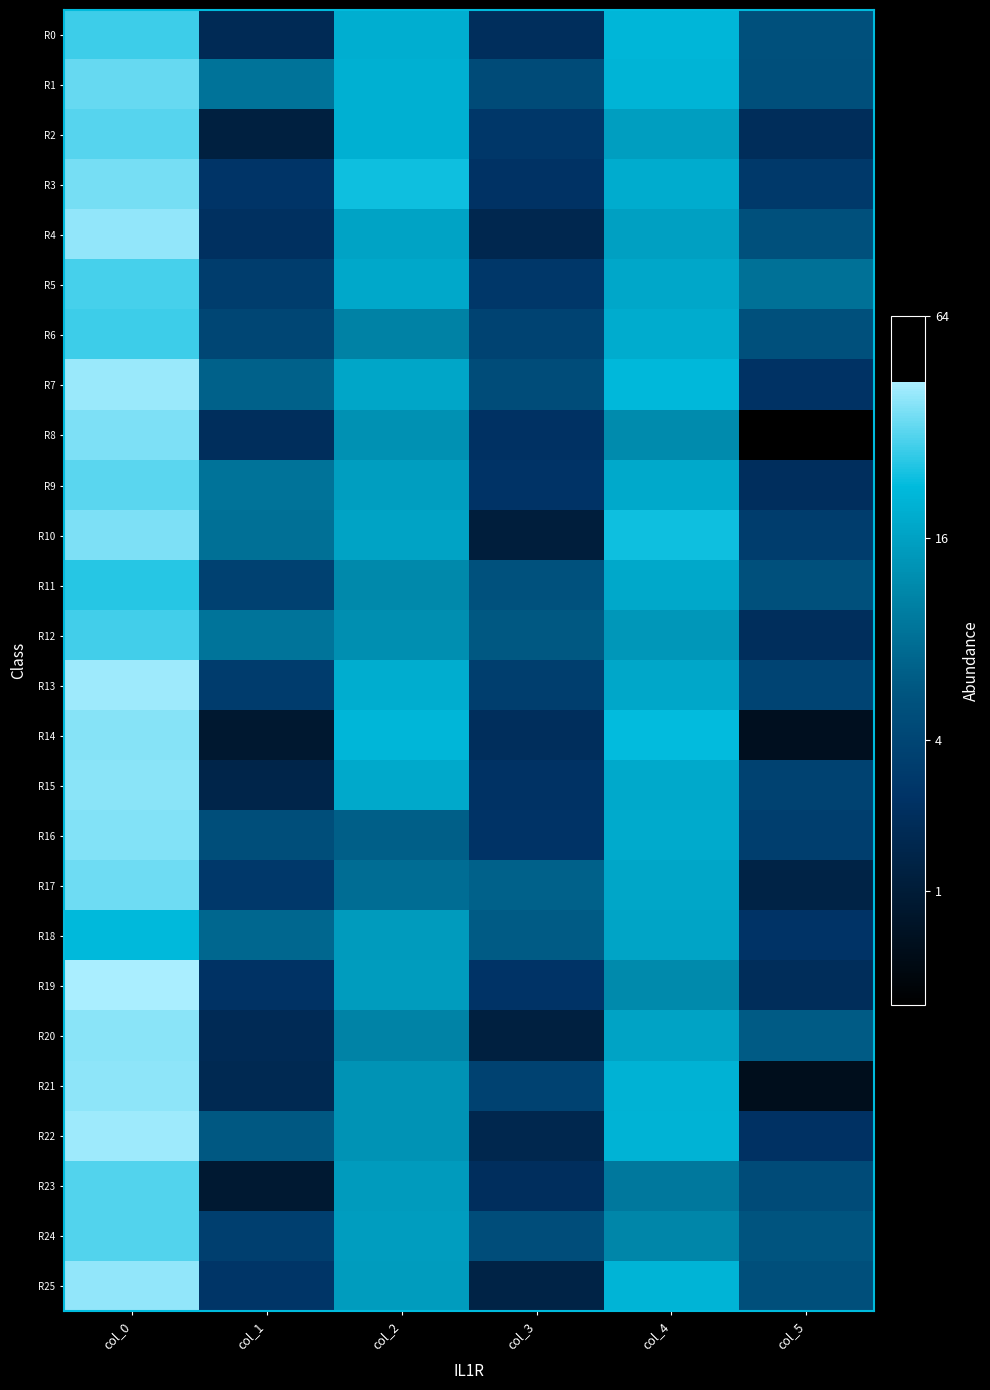

Reading left to right, transcribe all the data shown in this chart.

R0: col_0=4.9	col_1=1.5	col_2=4.3	col_3=1.6	col_4=4.5	col_5=2.6
R1: col_0=5.1	col_1=3.3	col_2=4.4	col_3=2.5	col_4=4.4	col_5=2.6
R2: col_0=5.0	col_1=1.2	col_2=4.4	col_3=2.0	col_4=4.0	col_5=1.6
R3: col_0=5.2	col_1=1.9	col_2=4.6	col_3=1.8	col_4=4.3	col_5=2.0
R4: col_0=5.3	col_1=1.7	col_2=4.1	col_3=1.4	col_4=4.1	col_5=2.6
R5: col_0=4.9	col_1=2.1	col_2=4.2	col_3=2.0	col_4=4.2	col_5=3.2
R6: col_0=4.9	col_1=2.3	col_2=3.5	col_3=2.3	col_4=4.3	col_5=2.6
R7: col_0=5.3	col_1=3.0	col_2=4.2	col_3=2.5	col_4=4.5	col_5=1.8
R8: col_0=5.2	col_1=1.6	col_2=3.8	col_3=1.8	col_4=3.7	col_5=0.0
R9: col_0=5.0	col_1=3.3	col_2=4.0	col_3=1.8	col_4=4.2	col_5=1.7
R10: col_0=5.2	col_1=3.2	col_2=4.1	col_3=1.1	col_4=4.6	col_5=2.1
R11: col_0=4.7	col_1=2.2	col_2=3.6	col_3=2.6	col_4=4.2	col_5=2.6
R12: col_0=4.9	col_1=3.3	col_2=3.8	col_3=2.8	col_4=3.9	col_5=1.6
R13: col_0=5.4	col_1=2.1	col_2=4.3	col_3=2.1	col_4=4.2	col_5=2.3
R14: col_0=5.2	col_1=0.9	col_2=4.5	col_3=1.6	col_4=4.5	col_5=0.6
R15: col_0=5.3	col_1=1.3	col_2=4.2	col_3=1.8	col_4=4.2	col_5=2.2
R16: col_0=5.2	col_1=2.5	col_2=2.9	col_3=1.8	col_4=4.2	col_5=2.1
R17: col_0=5.1	col_1=2.0	col_2=3.2	col_3=2.9	col_4=4.2	col_5=1.3
R18: col_0=4.5	col_1=3.1	col_2=4.0	col_3=2.8	col_4=4.1	col_5=1.8
R19: col_0=5.5	col_1=1.8	col_2=4.0	col_3=1.8	col_4=3.7	col_5=1.6
R20: col_0=5.3	col_1=1.5	col_2=3.5	col_3=1.2	col_4=4.1	col_5=2.8
R21: col_0=5.3	col_1=1.5	col_2=3.8	col_3=2.2	col_4=4.4	col_5=0.5
R22: col_0=5.4	col_1=2.8	col_2=3.8	col_3=1.4	col_4=4.4	col_5=1.8
R23: col_0=5.0	col_1=0.9	col_2=4.0	col_3=1.7	col_4=3.4	col_5=2.5
R24: col_0=5.0	col_1=2.2	col_2=4.0	col_3=2.5	col_4=3.6	col_5=2.7
R25: col_0=5.3	col_1=1.9	col_2=4.0	col_3=1.3	col_4=4.4	col_5=2.6